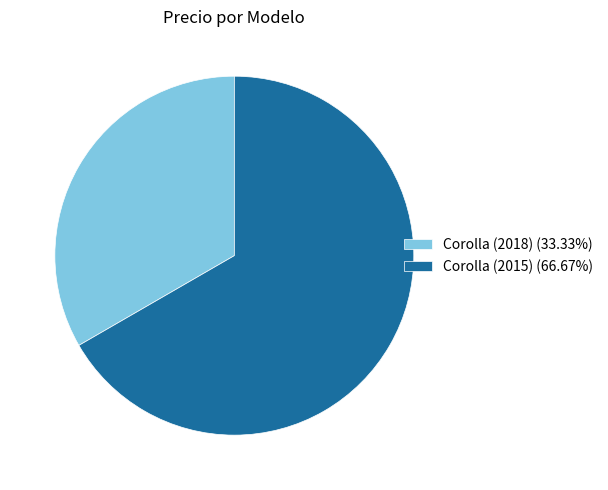

What is the ratio of the value at Corolla (2015) (66.67%) to the value at Corolla (2018) (33.33%)?

2.0